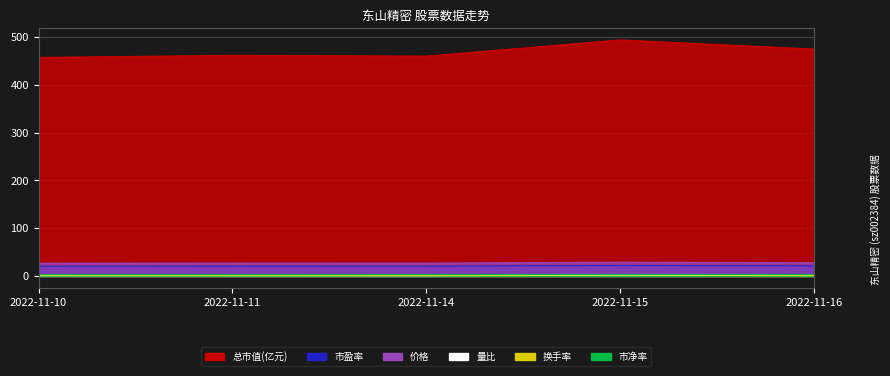

What is the difference between the second highest and minimum values in the 量比 series?

0.3